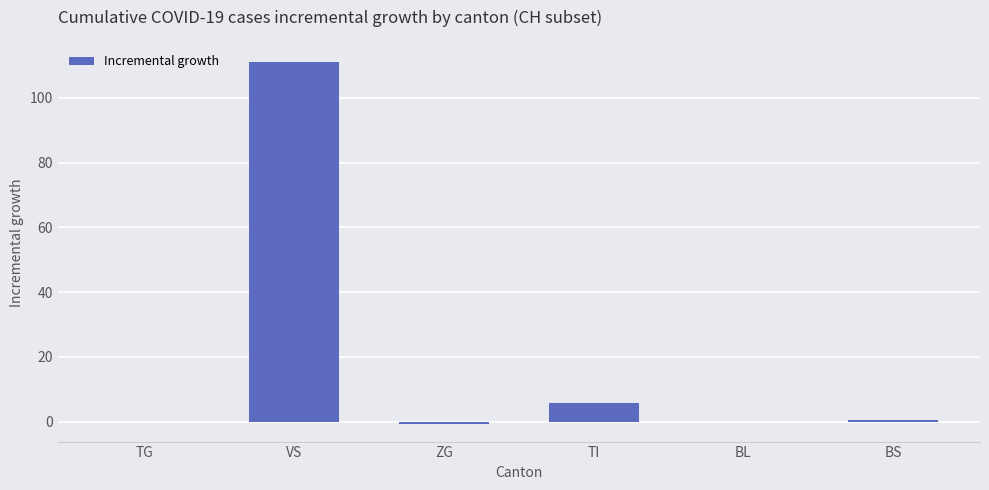

What is the change in value from ZG to TI?

+6.4